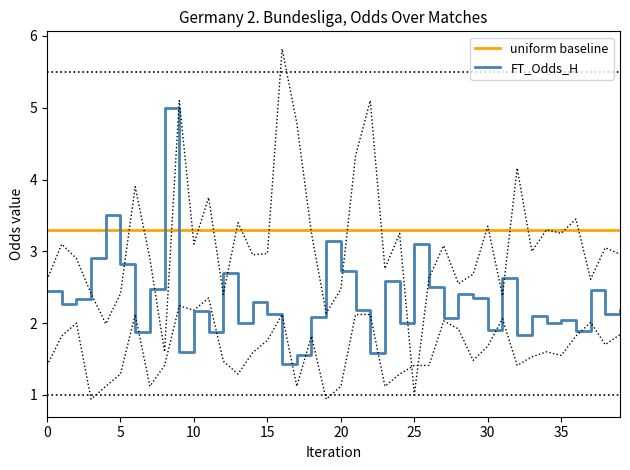

How many lines are shown in the chart?

2